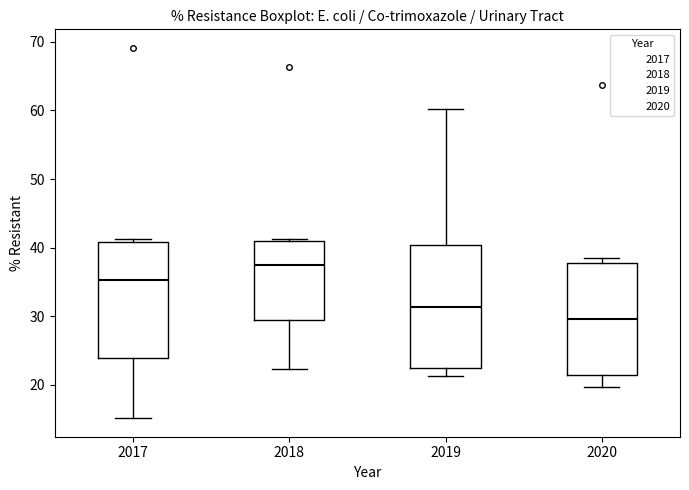

Which box has the highest median line?

2018